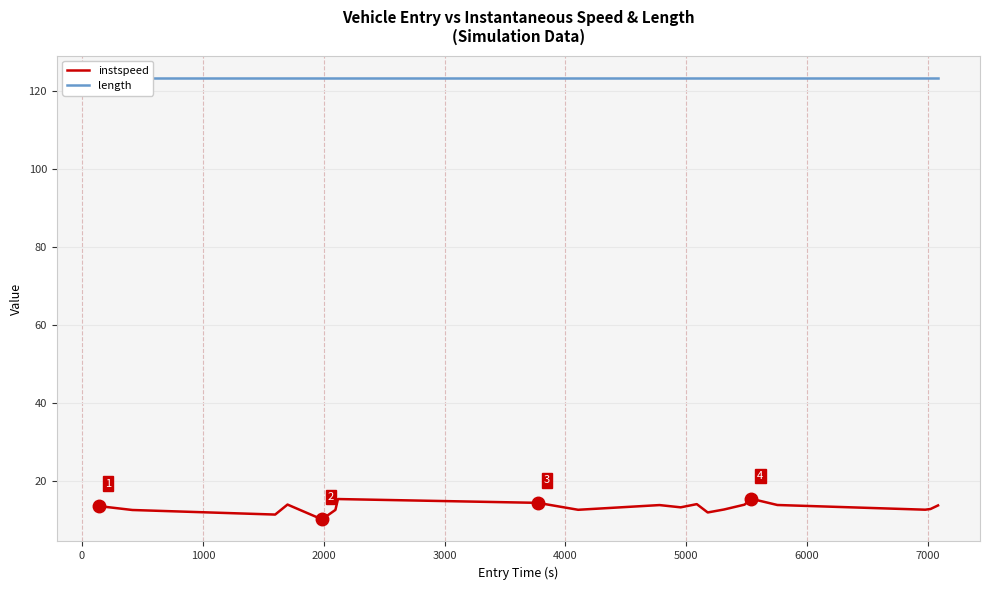

Reading right to left, extract all data points from this chart.

instspeed: 13.6	12.7	12.6	13.8	15.4	13.8	12.6	11.8	14.0	13.2	13.7	12.5	14.3	15.3	12.5	10.1	13.9	11.3	12.5	13.5
length: 123.4	123.4	123.4	123.4	123.4	123.4	123.4	123.4	123.4	123.4	123.4	123.4	123.4	123.4	123.4	123.4	123.4	123.4	123.4	123.4